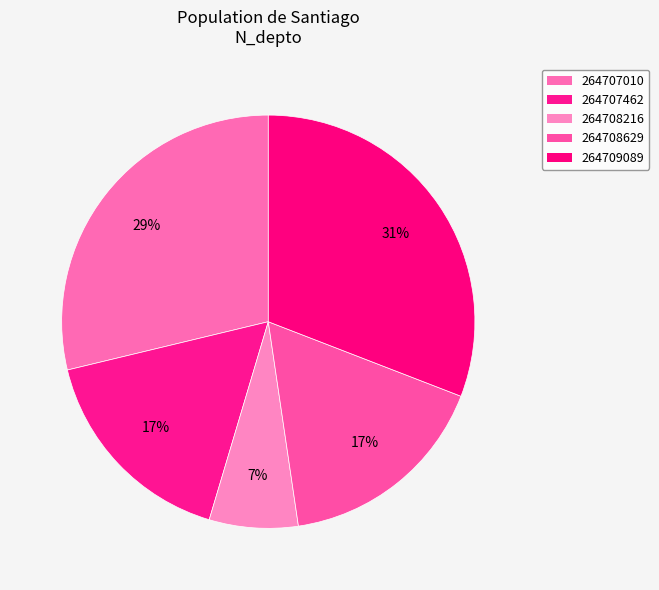

What is the largest slice in the pie chart?

264709089